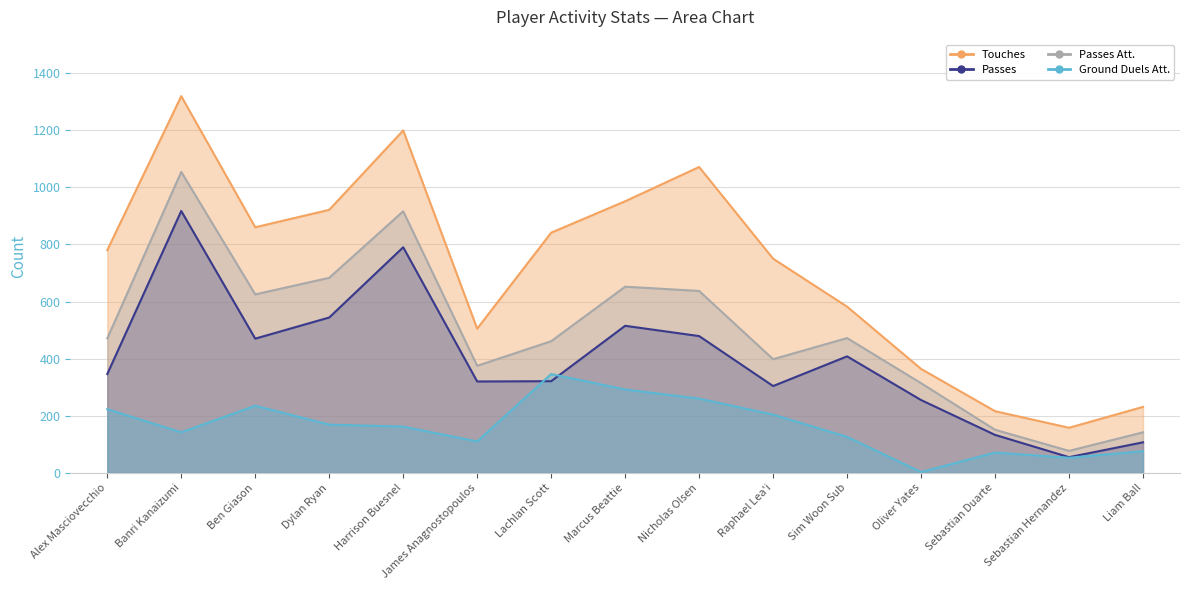

List the labels in order of Passes value, largest first.

Banri Kanaizumi, Harrison Buesnel, Dylan Ryan, Marcus Beattie, Nicholas Olsen, Ben Giason, Sim Woon Sub, Alex Masciovecchio, Lachlan Scott, James Anagnostopoulos, Raphael Lea'i, Oliver Yates, Sebastian Duarte, Liam Ball, Sebastian Hernandez